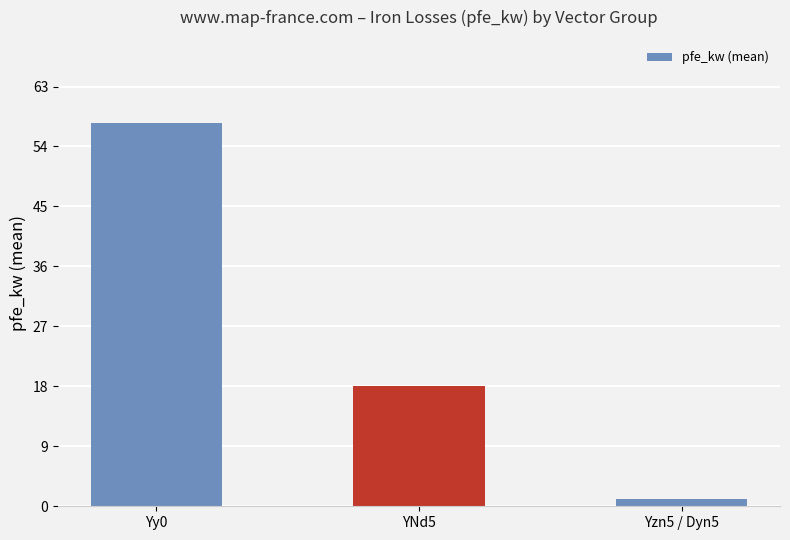

Reading left to right, what are all the values shown in this chart?

Yy0=57.5	YNd5=18.0	Yzn5 / Dyn5=1.1